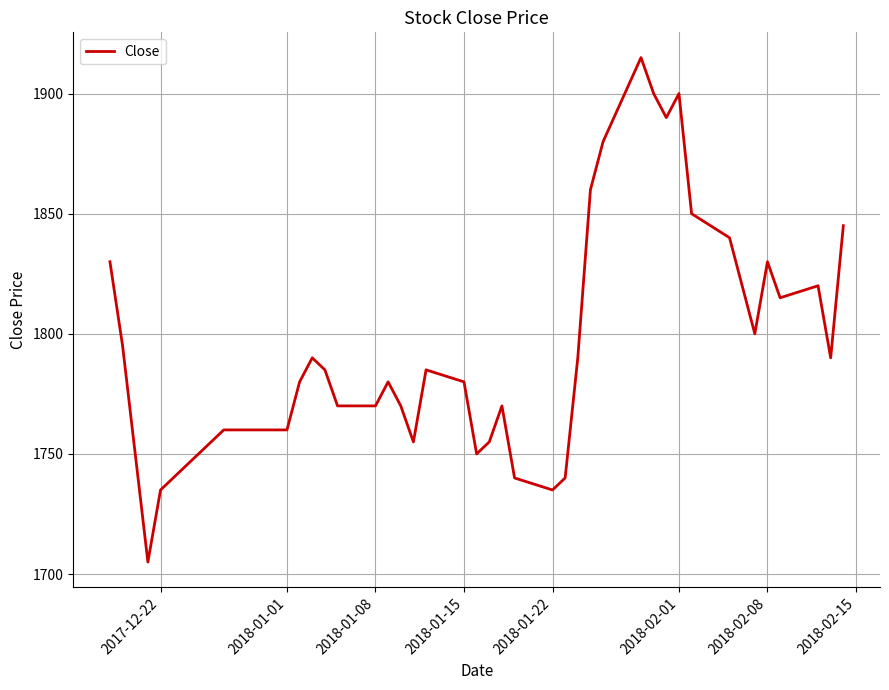

What is the difference between the maximum and second lowest values?

180